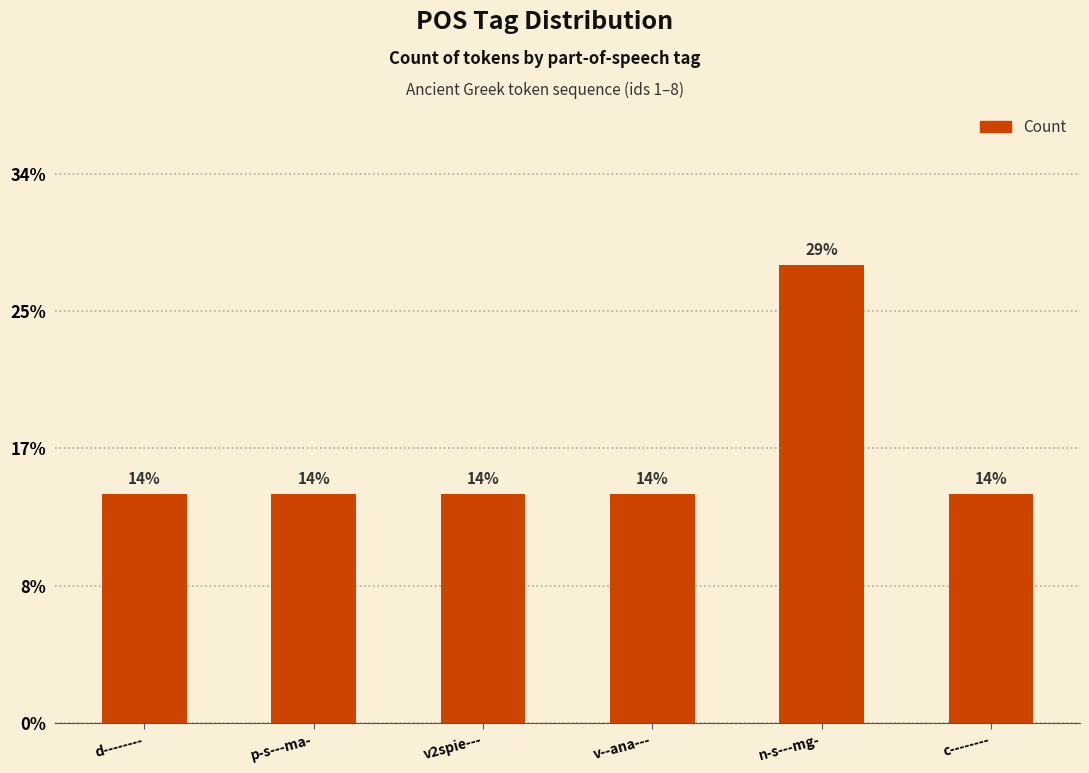

What is the sum of the values at n-s---mg- and p-s---ma-?

3